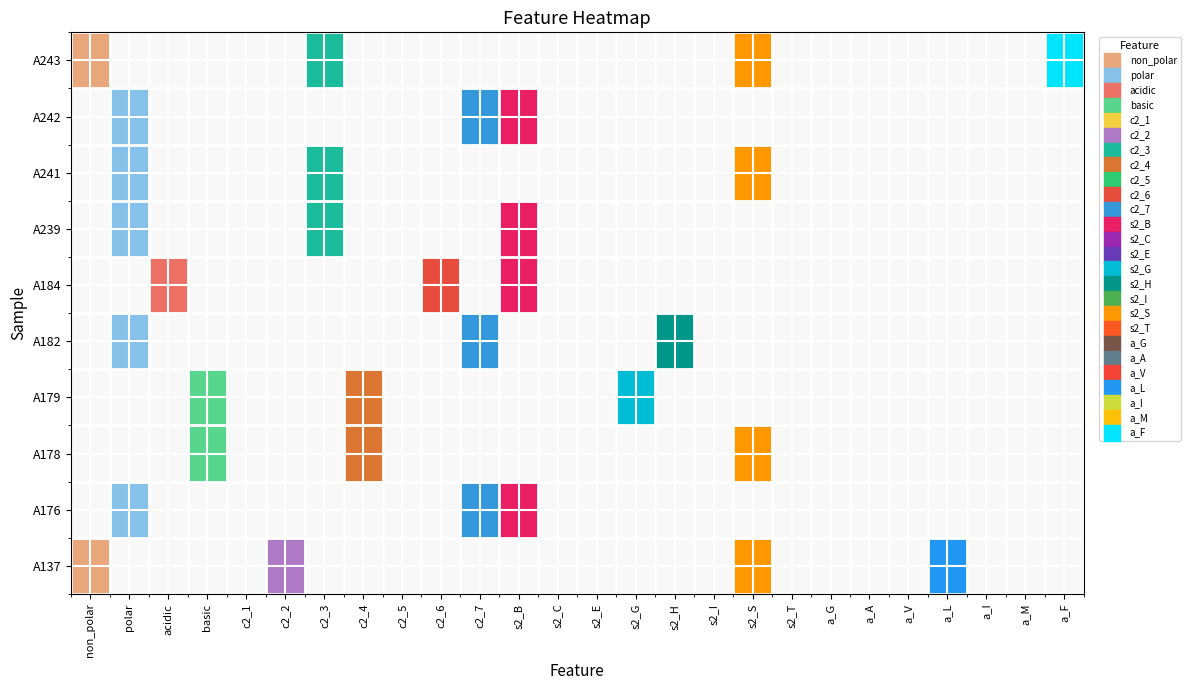

Is it true that A179 equals 0 at 19?

True